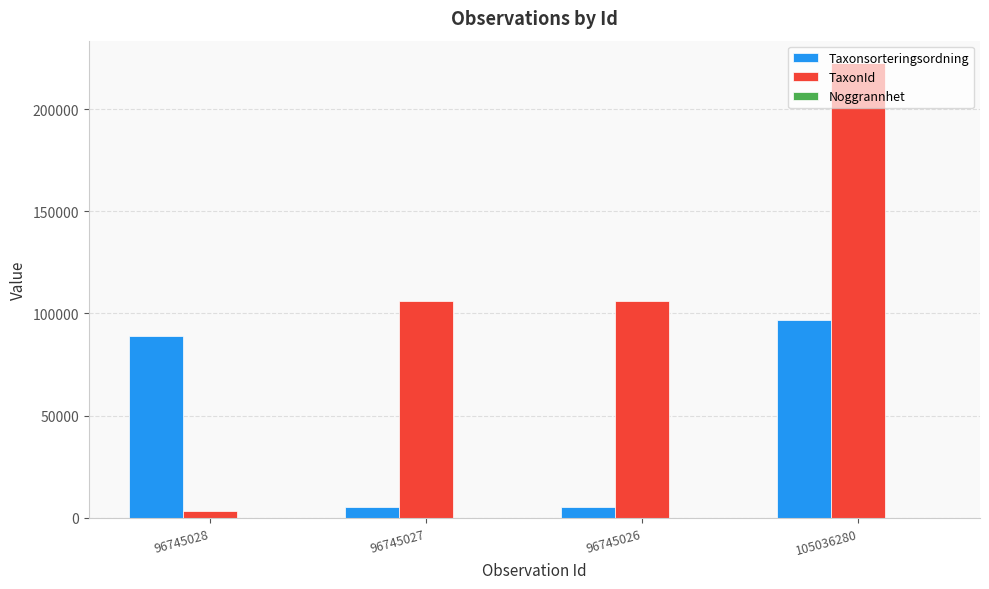

True or false: TaxonId has a value of 222361 at 105036280.

True